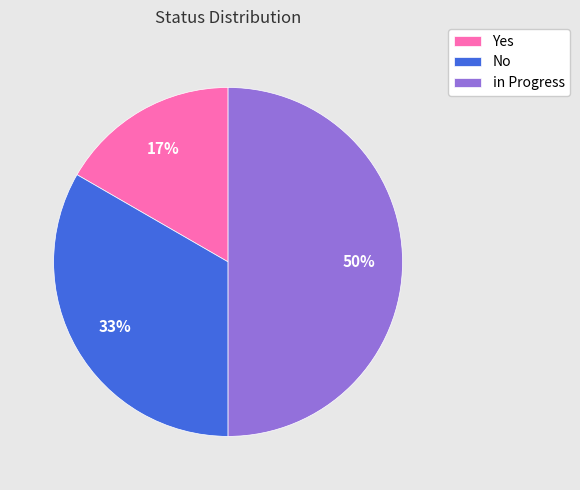

True or false: No accounts for 27% of the total.

False